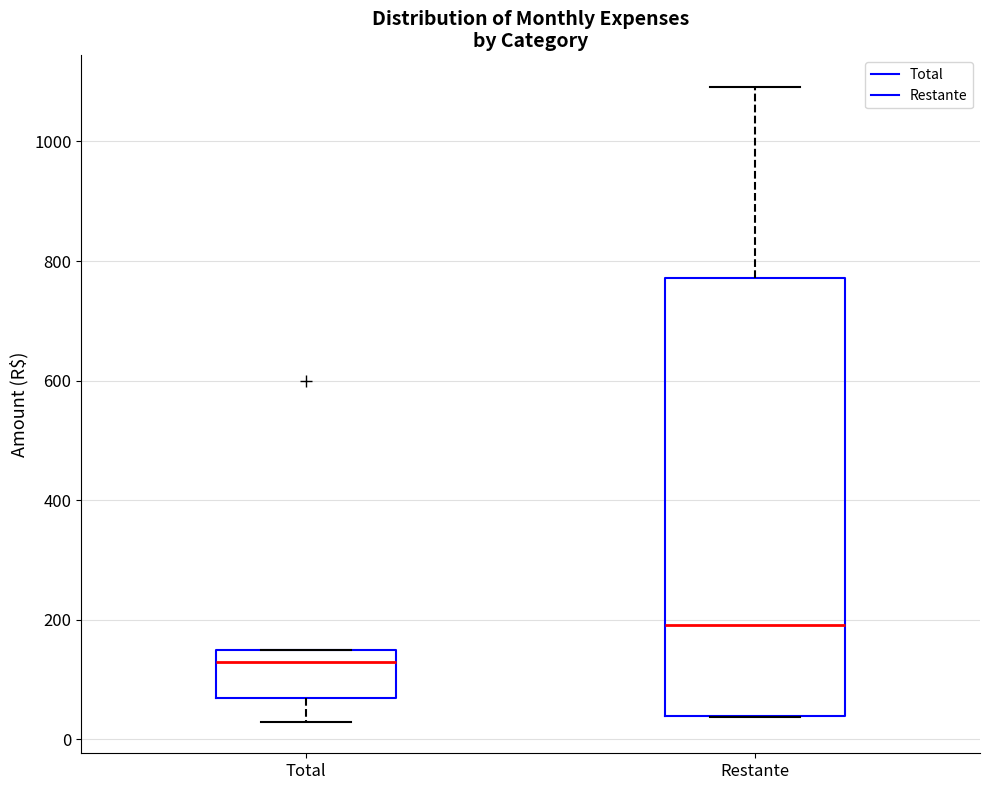

Reading left to right, read every box against the y-axis: the position of its median line, the range the box covers, and the ends of its whiskers. The values are not printed on the chart, so give them approximately, as read against the axis.

Total: median 140, box 80 to 160, whiskers 40 to 160
Restante: median 200, box 40 to 780, whiskers 40 to 1100